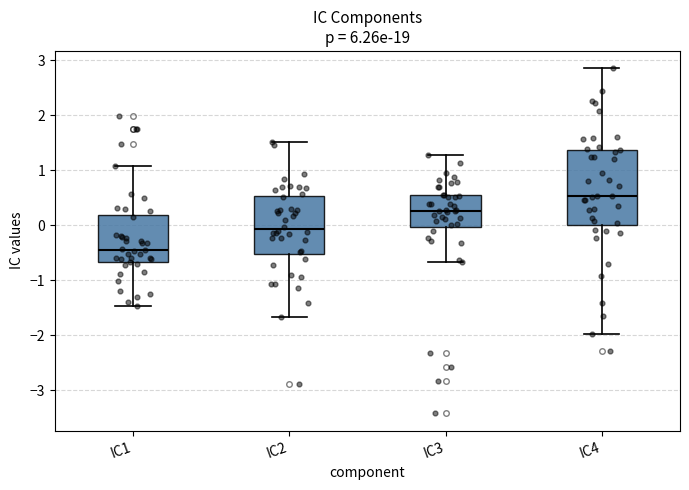

Which box's median line is the highest?

IC4